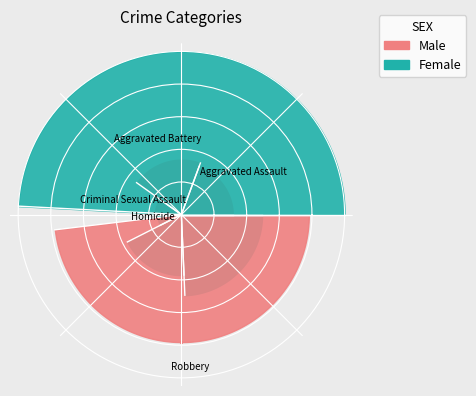

Is Aggravated Battery the majority of the pie?

No